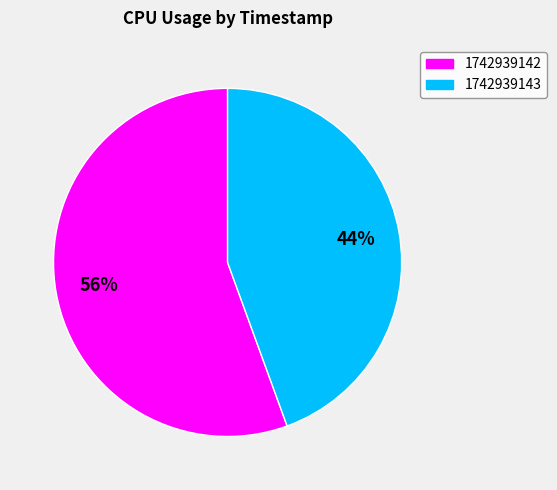

Which category accounts for the majority?

1742939142